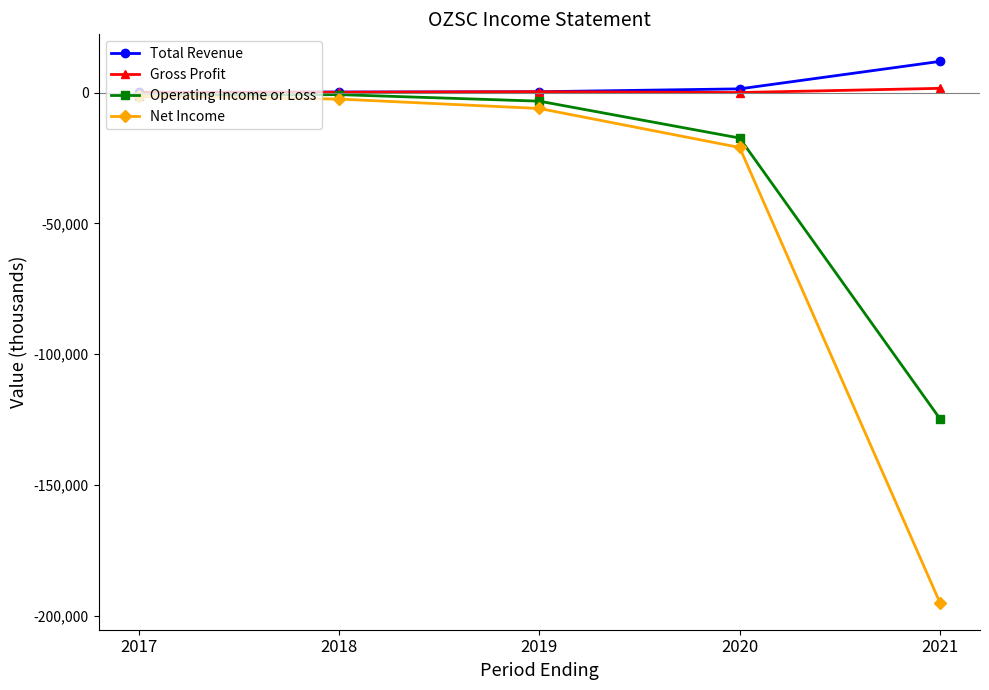

Which series has the largest total across all categories?

Total Revenue